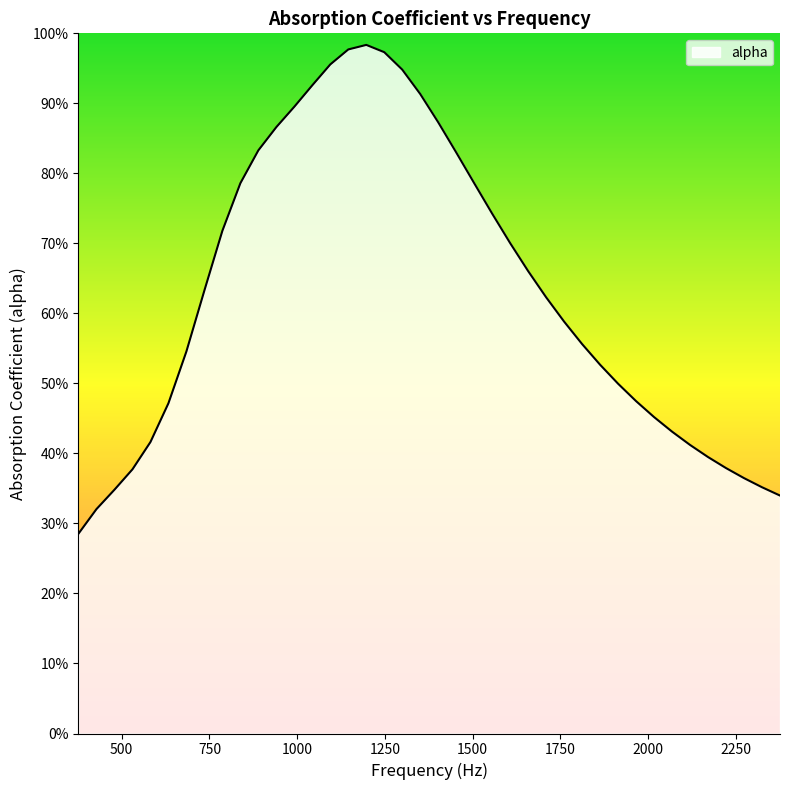

What is the difference between the maximum and minimum values?

0.7